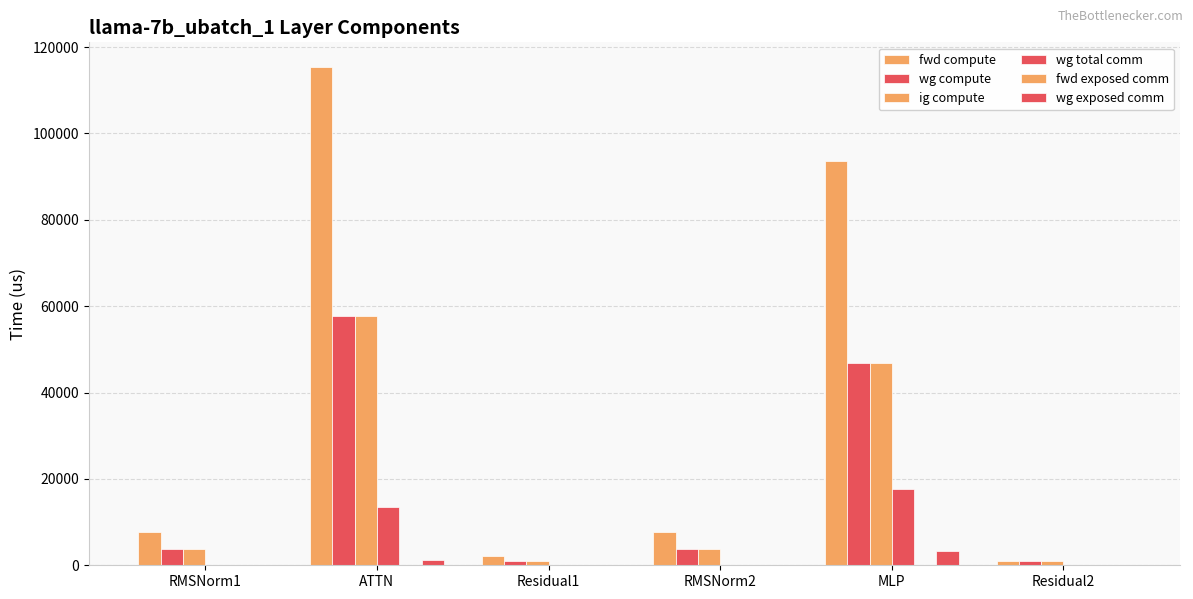

At RMSNorm1, list the series in order from smallest to largest.

wg total comm, fwd exposed comm, wg exposed comm, wg compute, ig compute, fwd compute